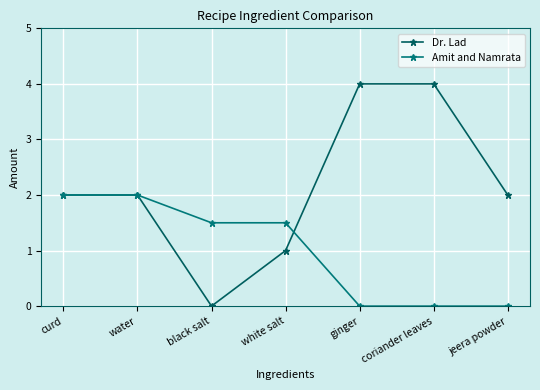

How many lines are shown in the chart?

2